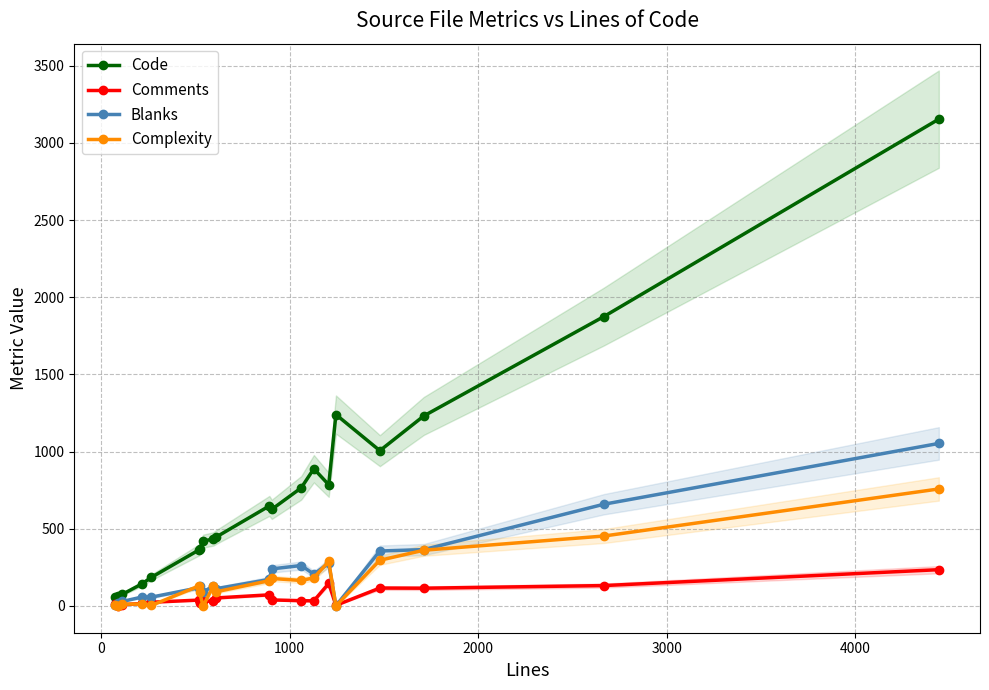

Which series ends up on top after the final intersection of Complexity and Comments?

Complexity